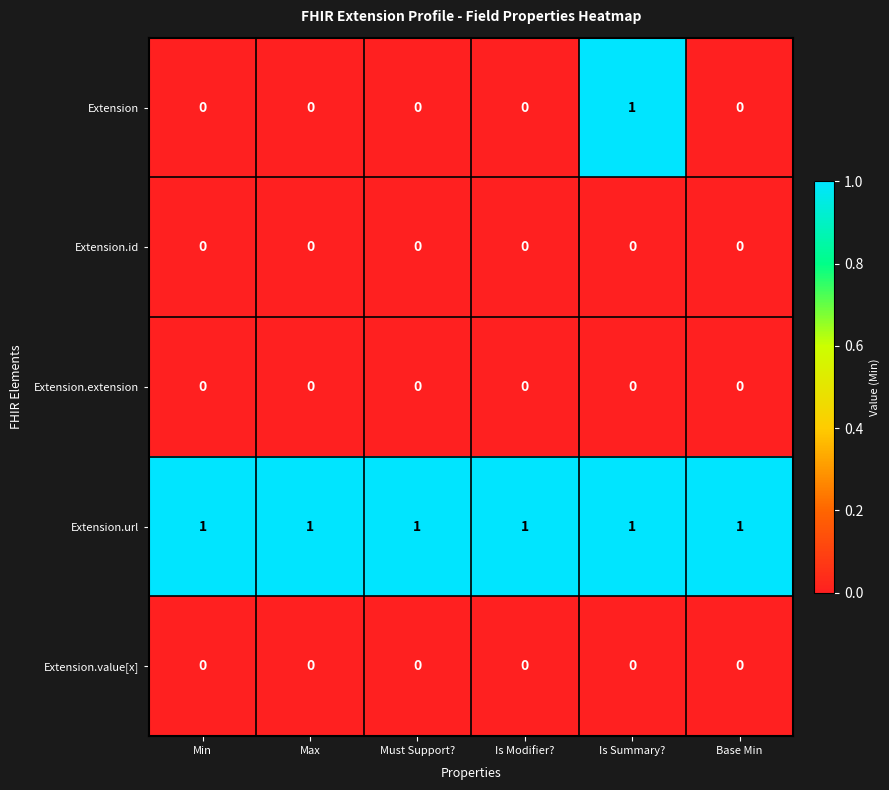

At how many categories does at least one series exceed 0?

6